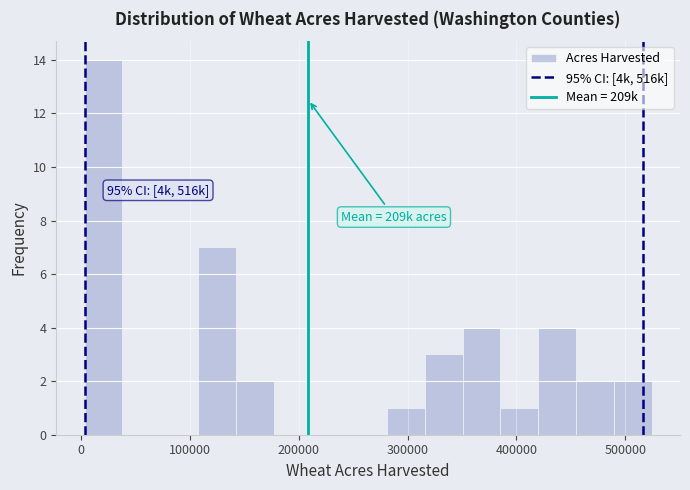

Around what value on the x-axis is the tallest bar? Give the approximate position of its centre, as read against the axis.

20000